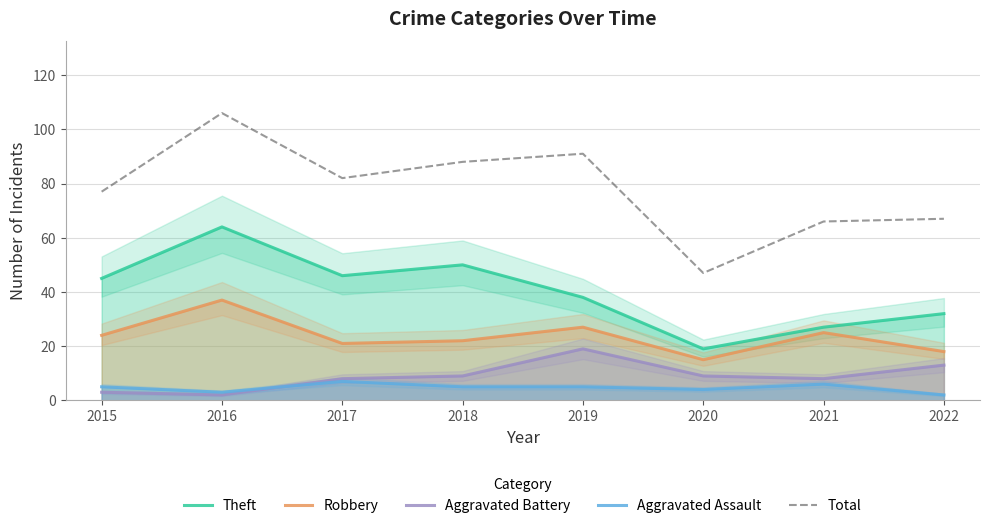

What is the sum of the Aggravated Assault values at 2021 and 2022?

8